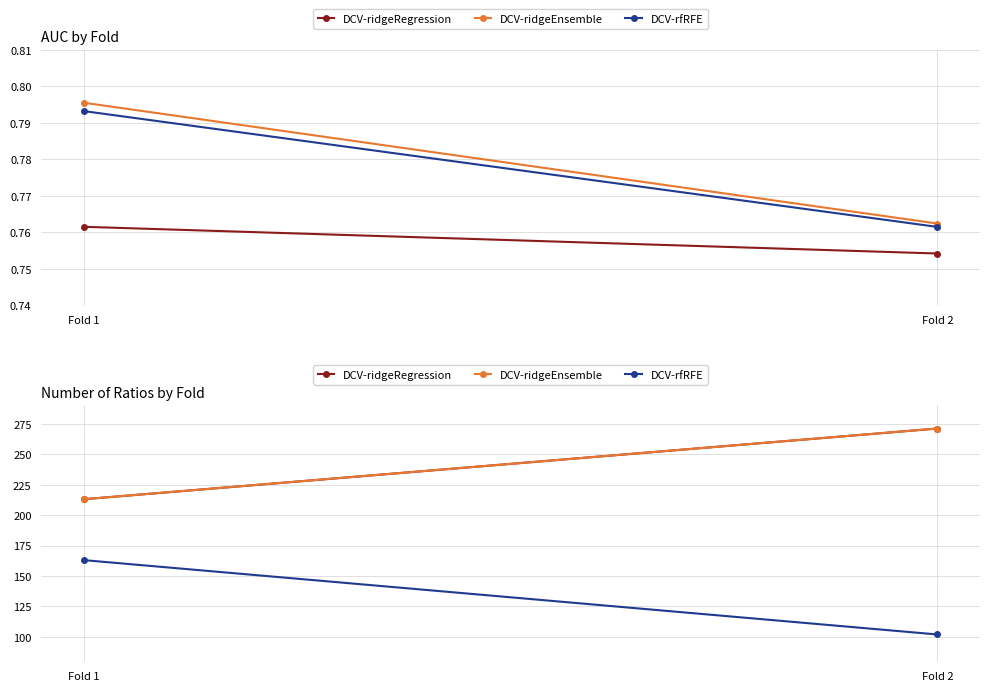

How many distinct data groups are displayed?

3